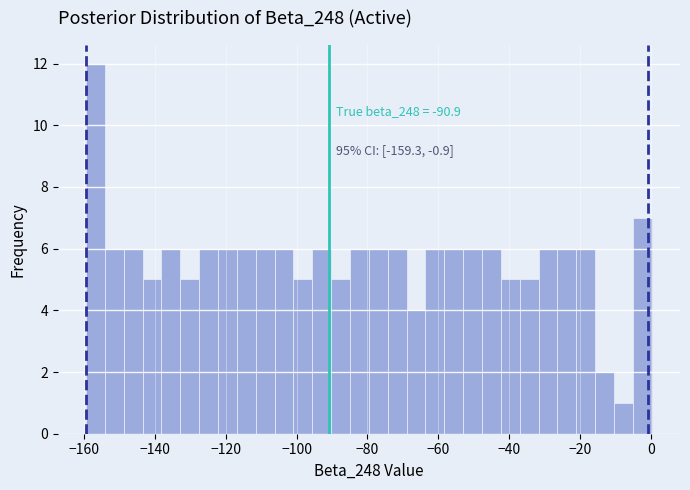

Around what value on the x-axis is the tallest bar? Give the approximate position of its centre, as read against the axis.

-156